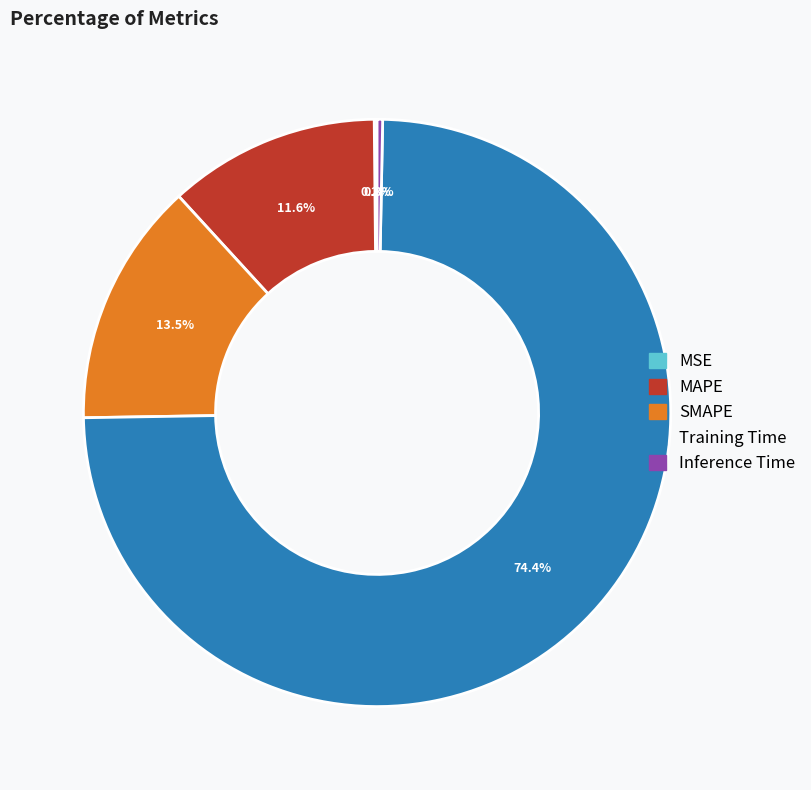

Between Inference Time and MAPE, which is larger?

MAPE